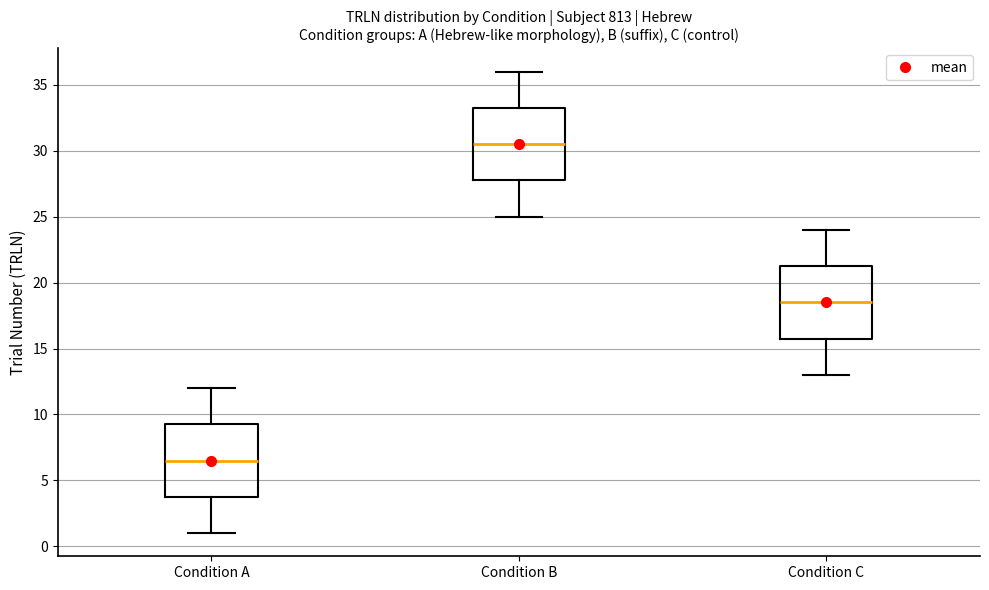

Reading left to right, read every box against the y-axis: the position of its median line, the range the box covers, and the ends of its whiskers. The values are not printed on the chart, so give them approximately, as read against the axis.

Condition A: median 6.5, box 4.0 to 9.5, whiskers 1.0 to 12.0
Condition B: median 30.5, box 28.0 to 33.5, whiskers 25.0 to 36.0
Condition C: median 18.5, box 16.0 to 21.5, whiskers 13.0 to 24.0